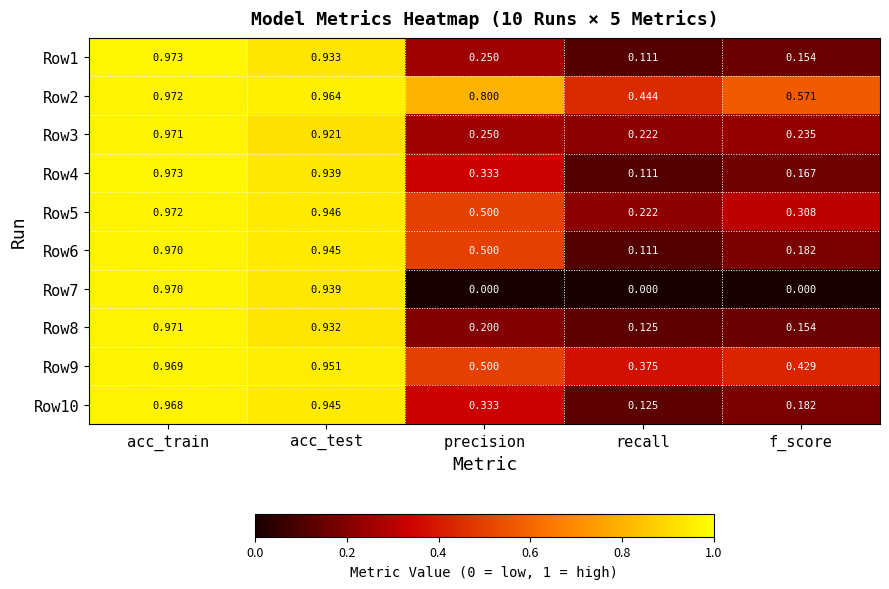

How many series are shown in this chart?

10